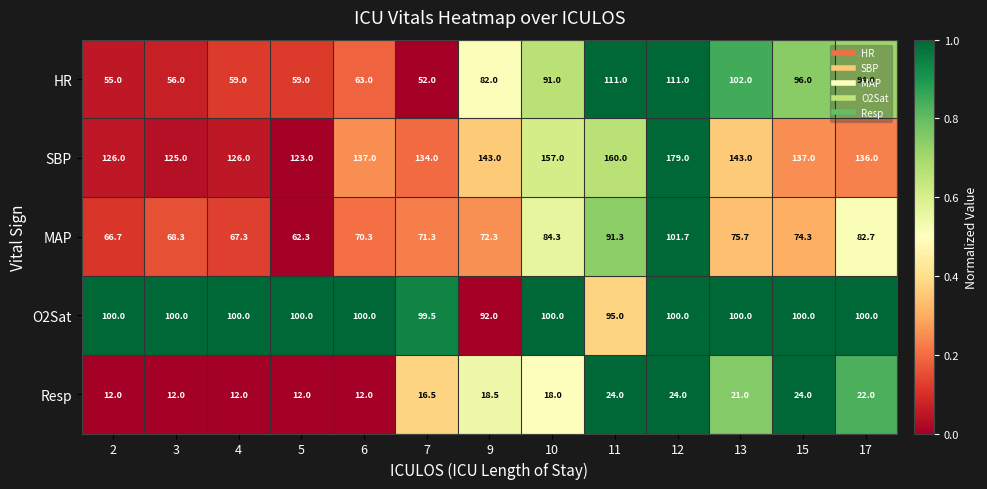

Rank the series at 15 from lowest to highest value.

Resp, MAP, HR, O2Sat, SBP